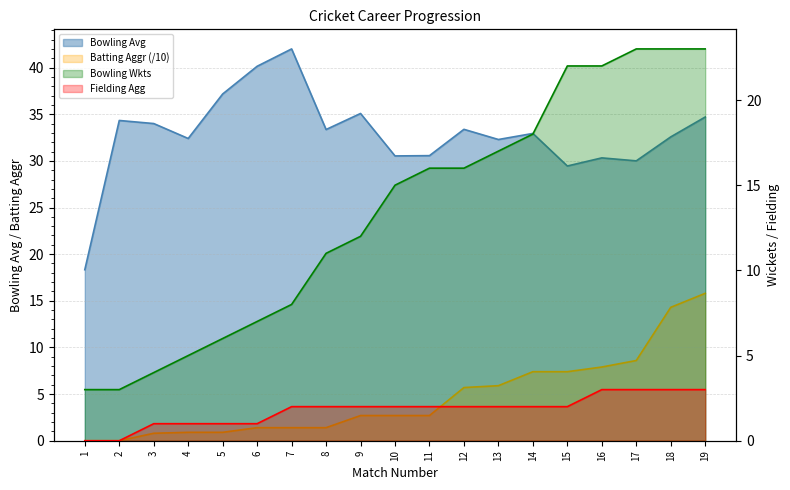

What is the value of the Fielding Agg point at the 14th from the left?

2.0